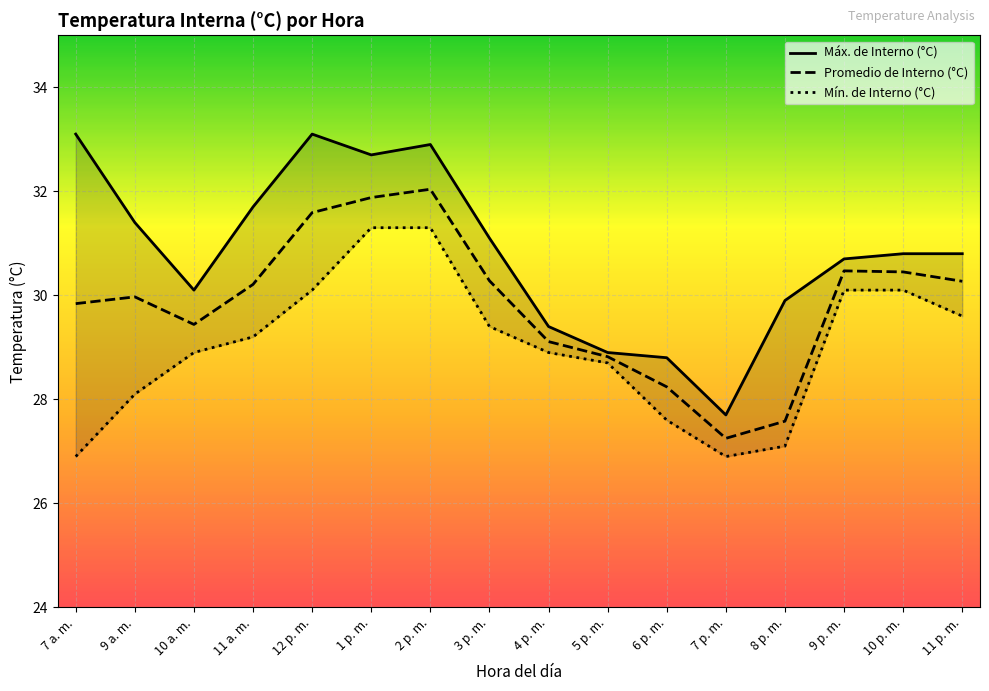

How many interior local peaks does the Máx. de Interno (°C) series have?

2